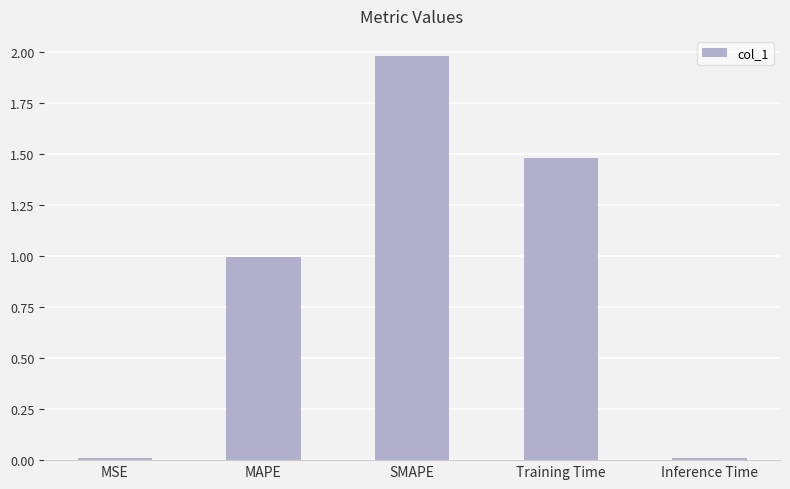

What is the approximate value at MAPE?

1.0